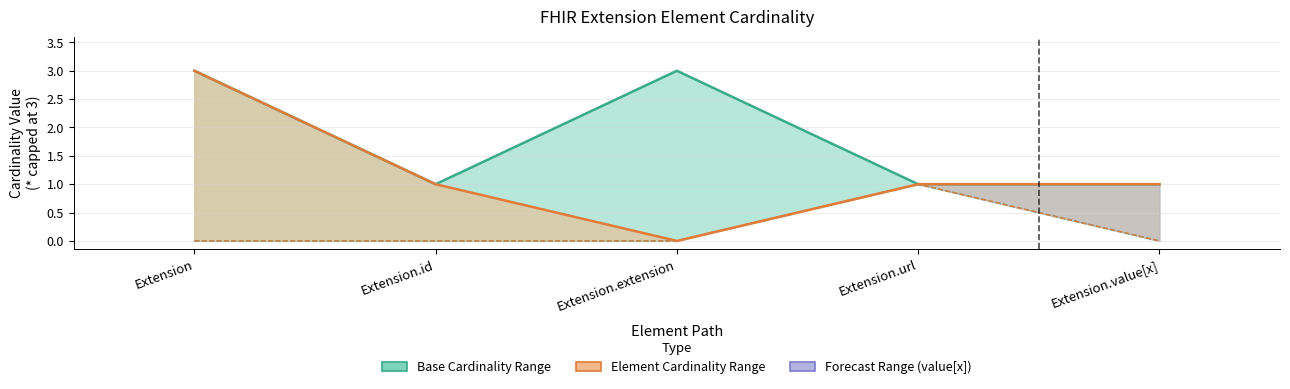

True or false: Base Max and Base Min cross at least once.

False